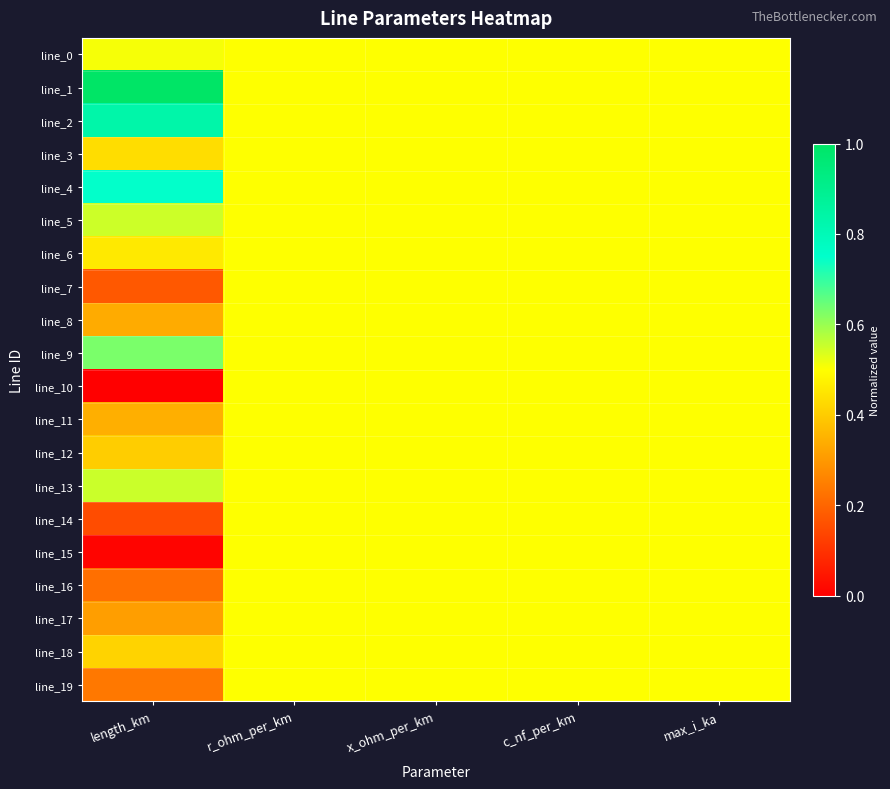

Which series has the widest spread of values?

line_1